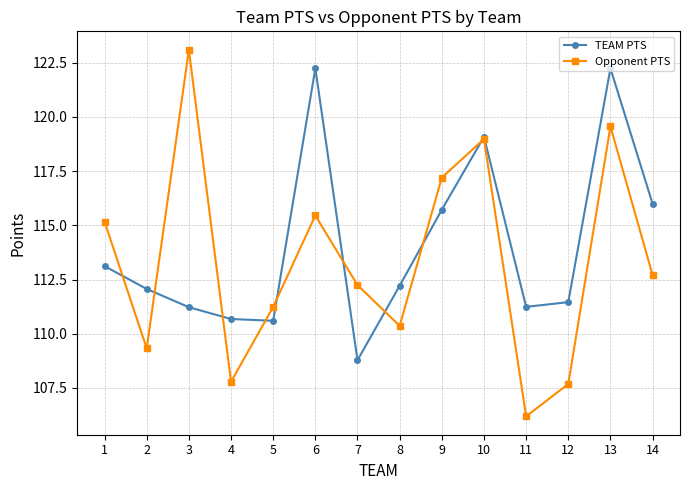

What are all the series names shown in the legend?

TEAM PTS, Opponent PTS